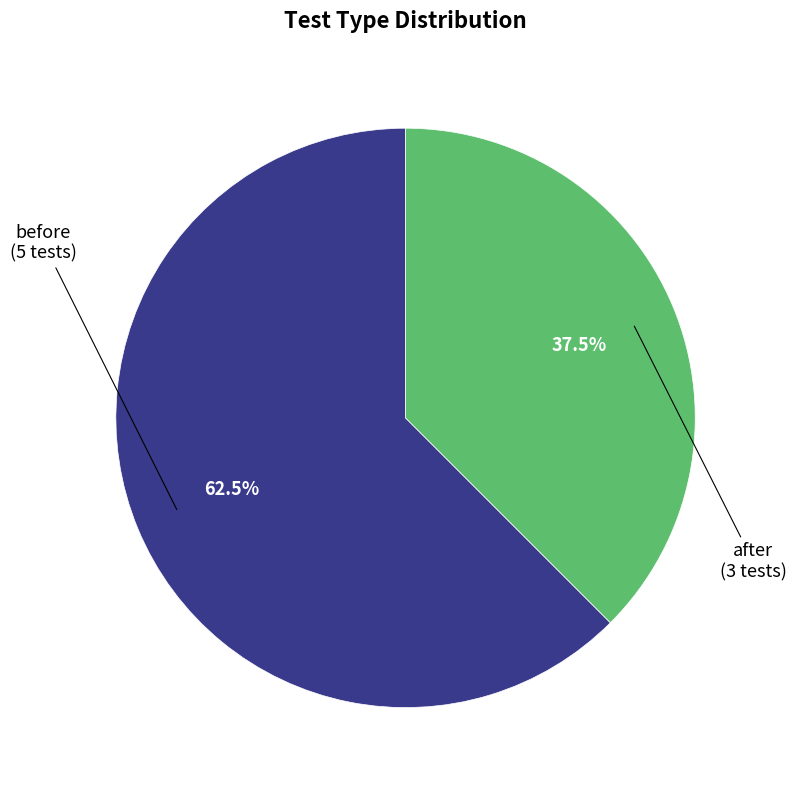

Count the number of slices in the pie.

2